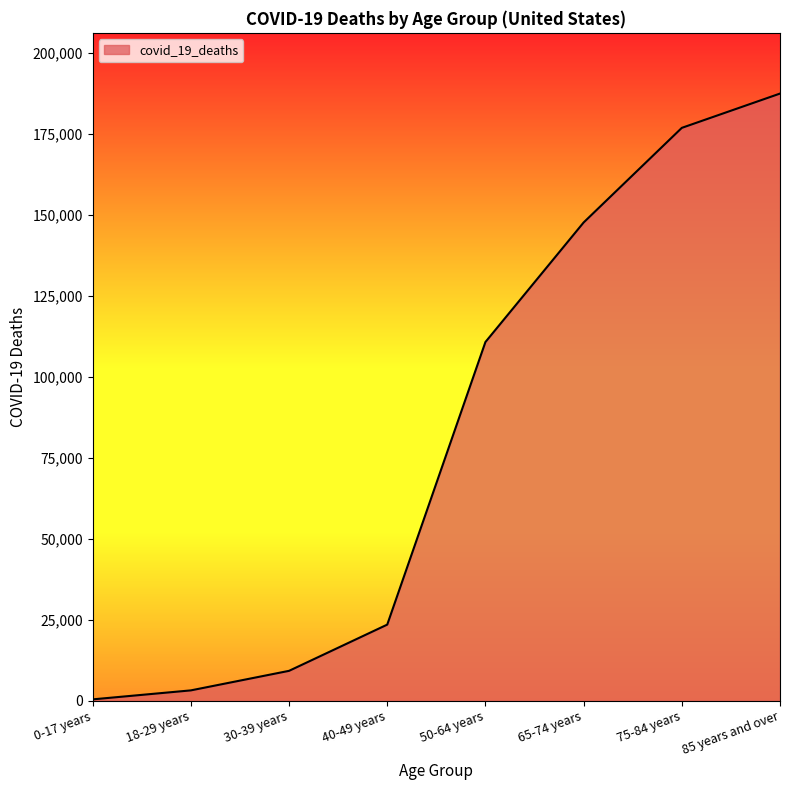

How many lines are shown in the chart?

1